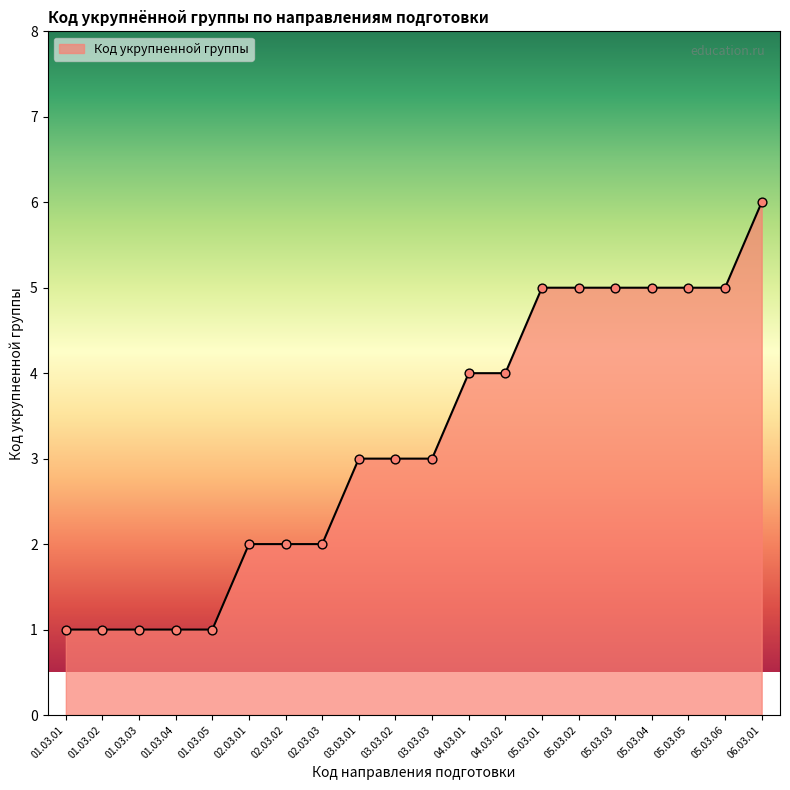

Between 02.03.03 and 03.03.01, which is larger?

03.03.01